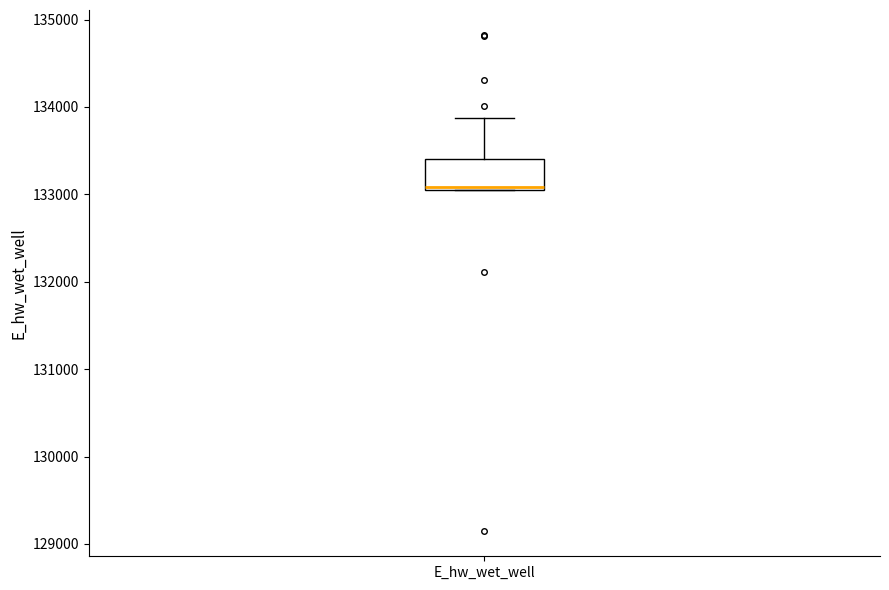

Read this box plot against the y-axis: the position of the median line, the range covered by the box, and the ends of both whiskers. The values are not printed on the chart, so give them approximately, as read against the axis.

median 133100, box 133100 to 133400, whiskers 133000 to 133900